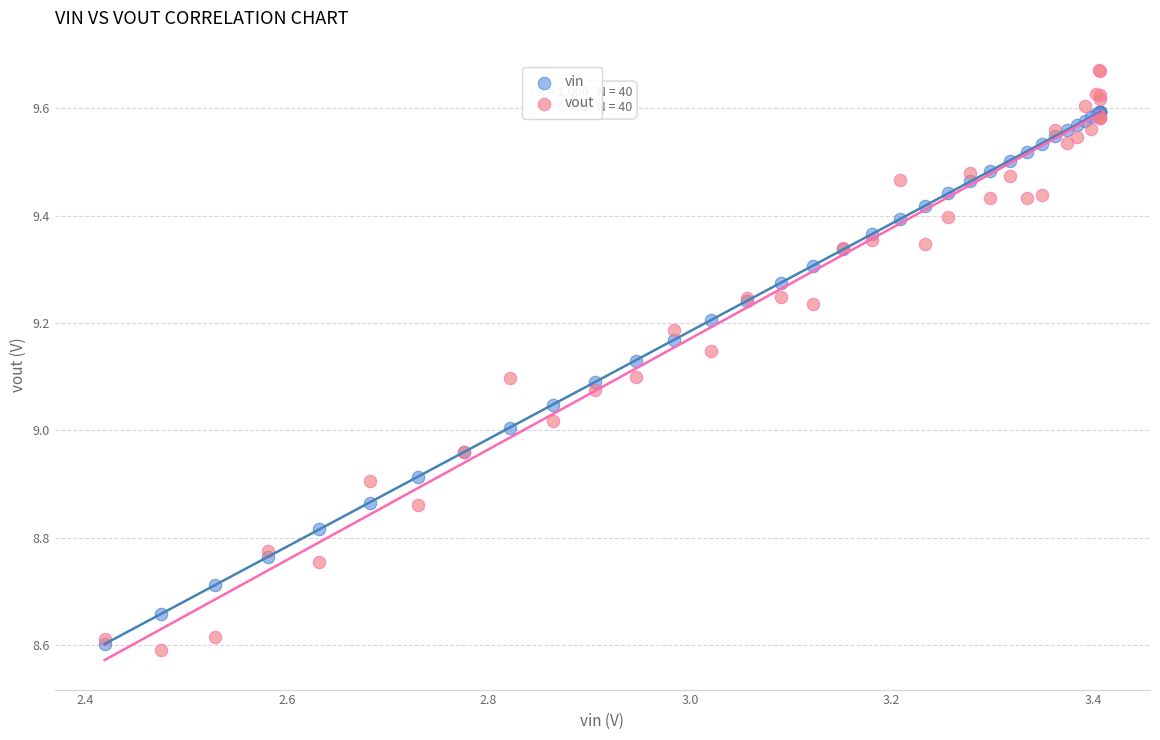

What are all the series names shown in the legend?

vin, vout